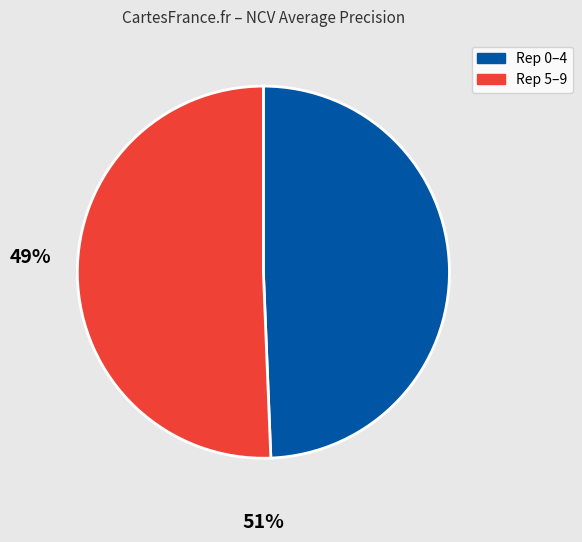

Does any single category account for the majority?

Yes